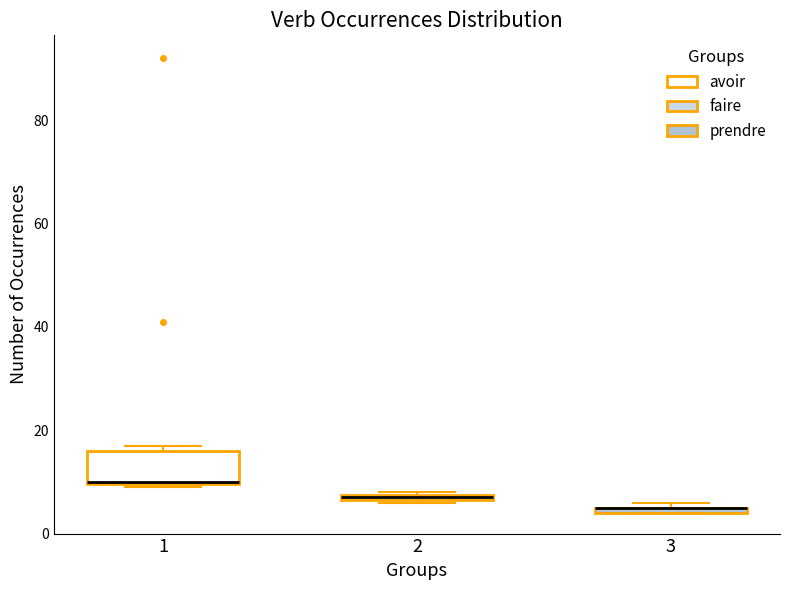

Comparing the boxes themselves (not the whiskers), which one is the tallest?

1